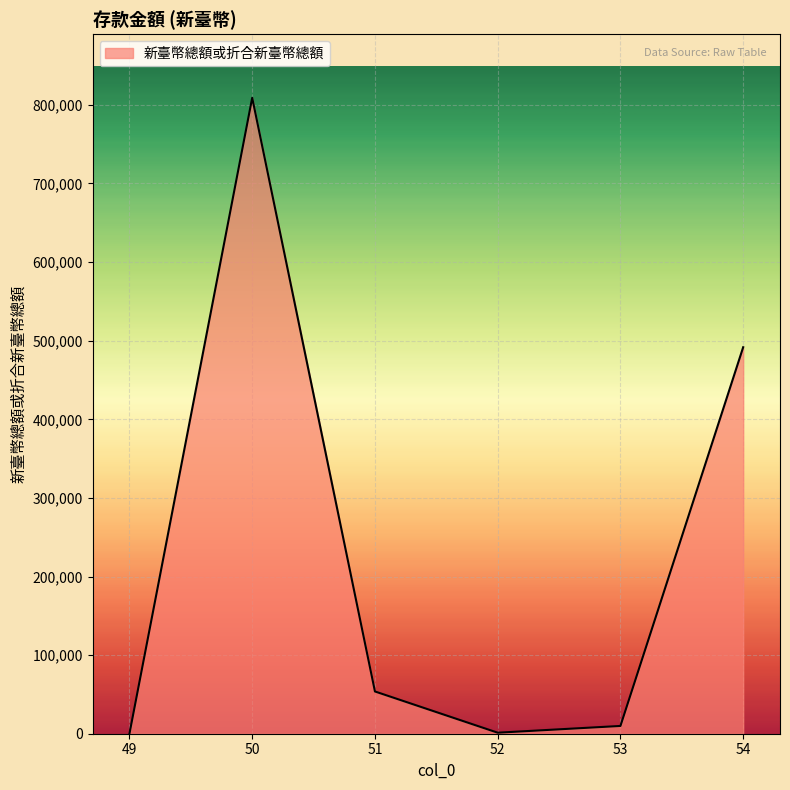

What is the maximum value shown in the chart?

809071